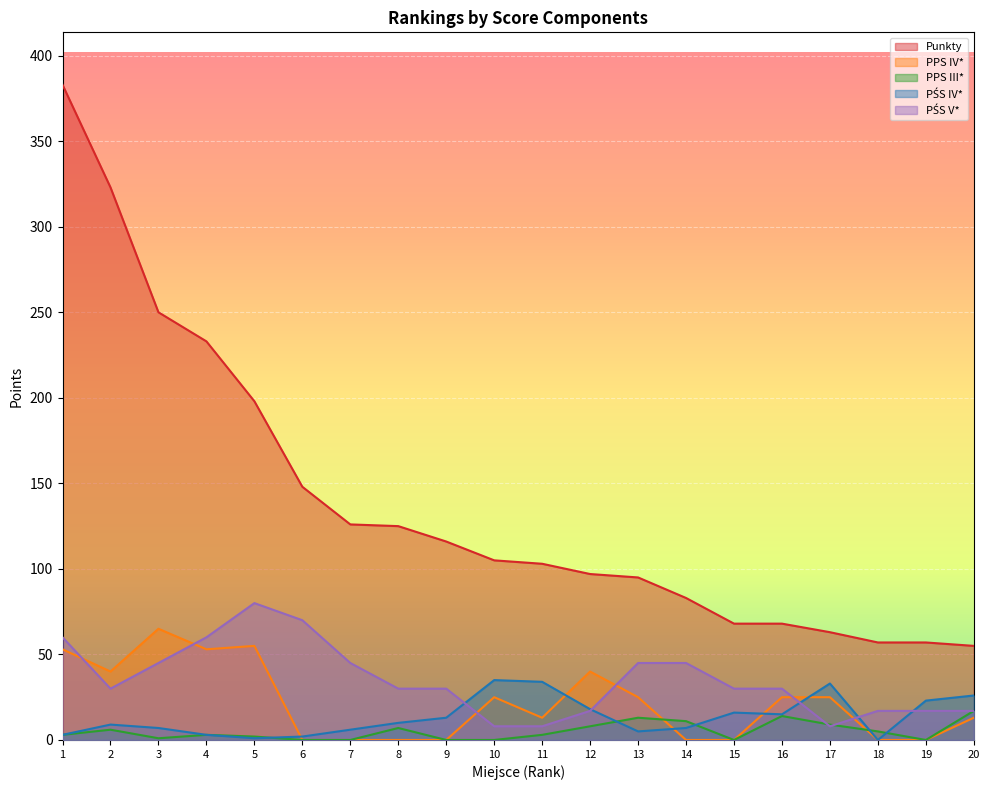

Which series has the widest spread of values?

Punkty